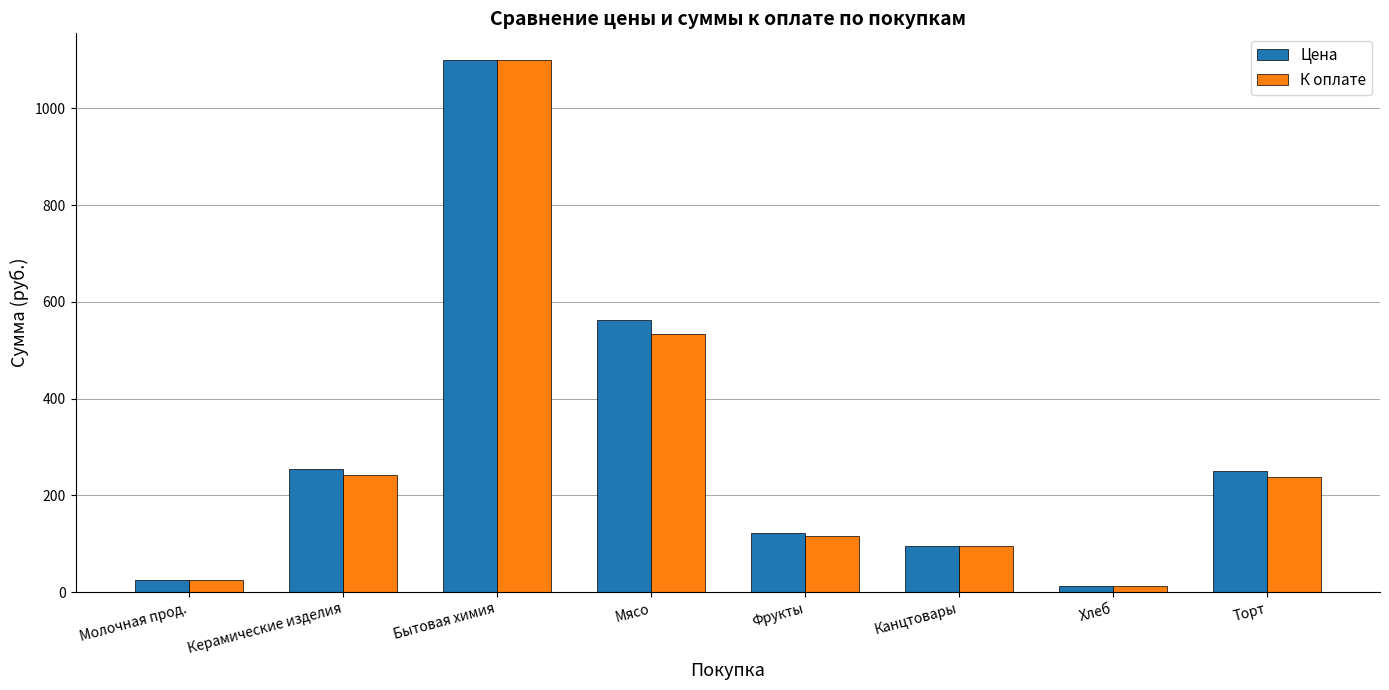

What is the difference between the second highest and second lowest values in the Цена series?

537.0